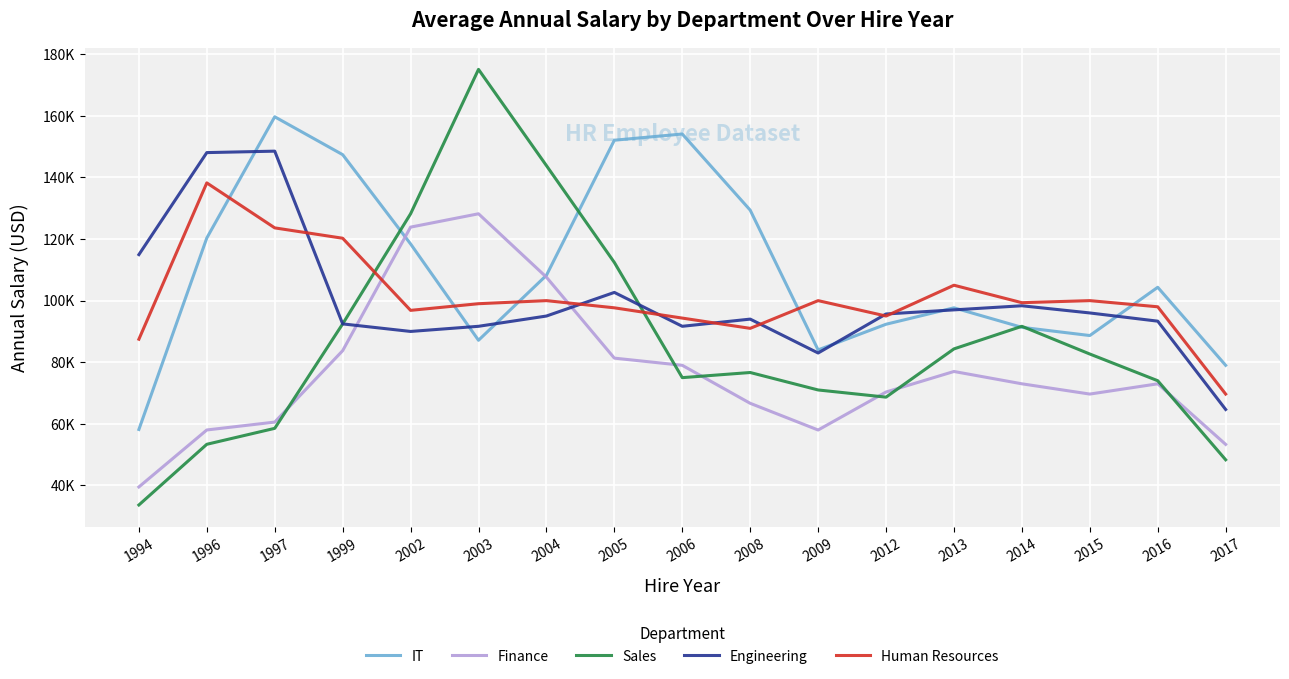

Where do Human Resources and Engineering first cross each other?

1997 and 1999